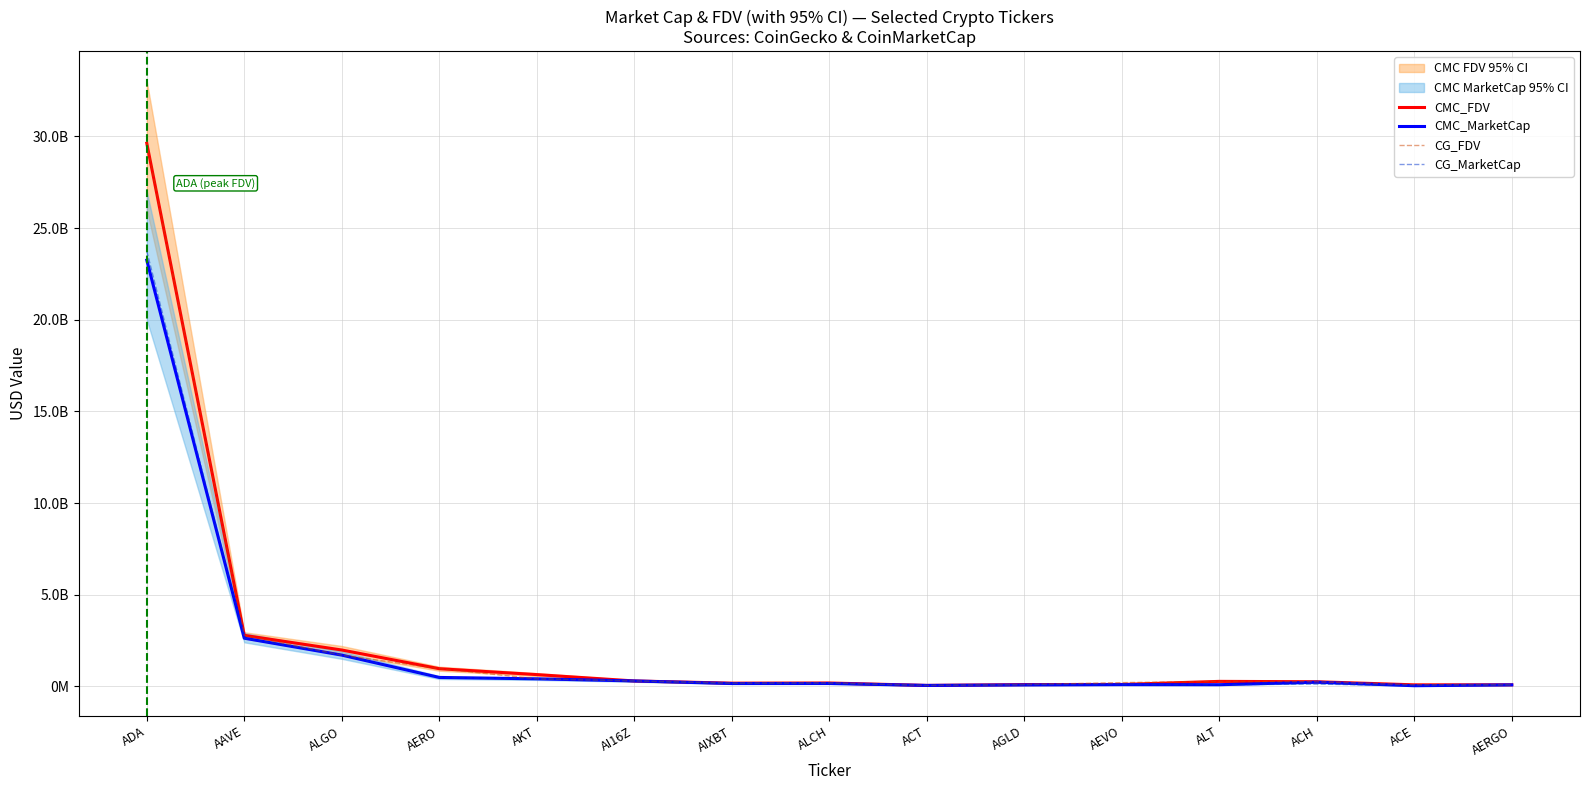

How many data points in CMC_FDV are above 250439905?

8